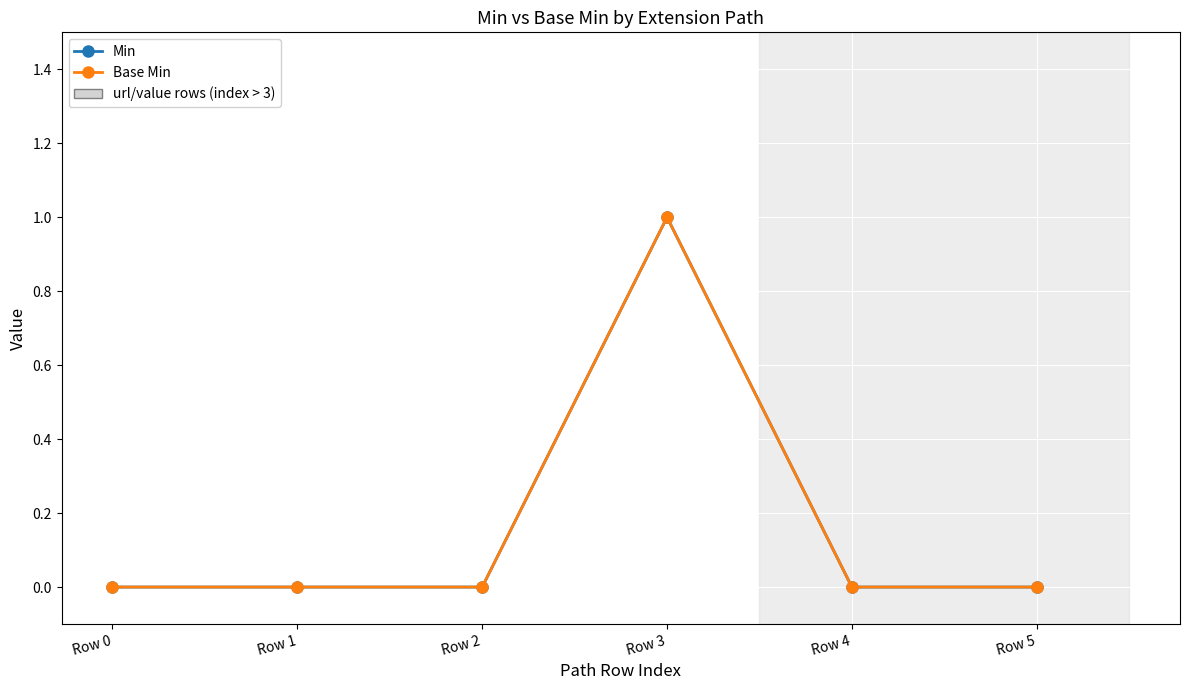

In Base Min, how many points are higher than both neighbors (excluding endpoints)?

1